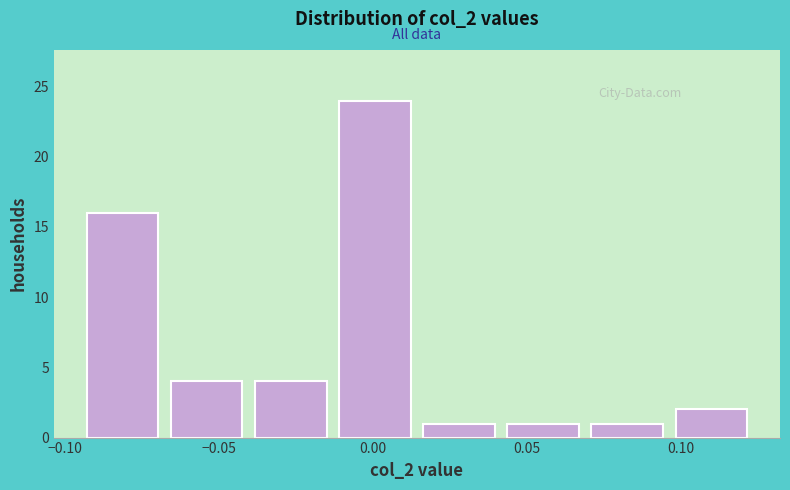

Reading left to right, transcribe this chart: for each bar, give the range it covers on the x-axis and its height. Neither the bar edges nor the heights are printed on the chart, so give them approximately, as read against the axes.

-0.095 to -0.070: 16
-0.070 to -0.040: 4
-0.040 to -0.015: 4
-0.015 to 0.015: 24
0.015 to 0.040: 1
0.040 to 0.070: 1
0.070 to 0.095: 1
0.095 to 0.125: 2